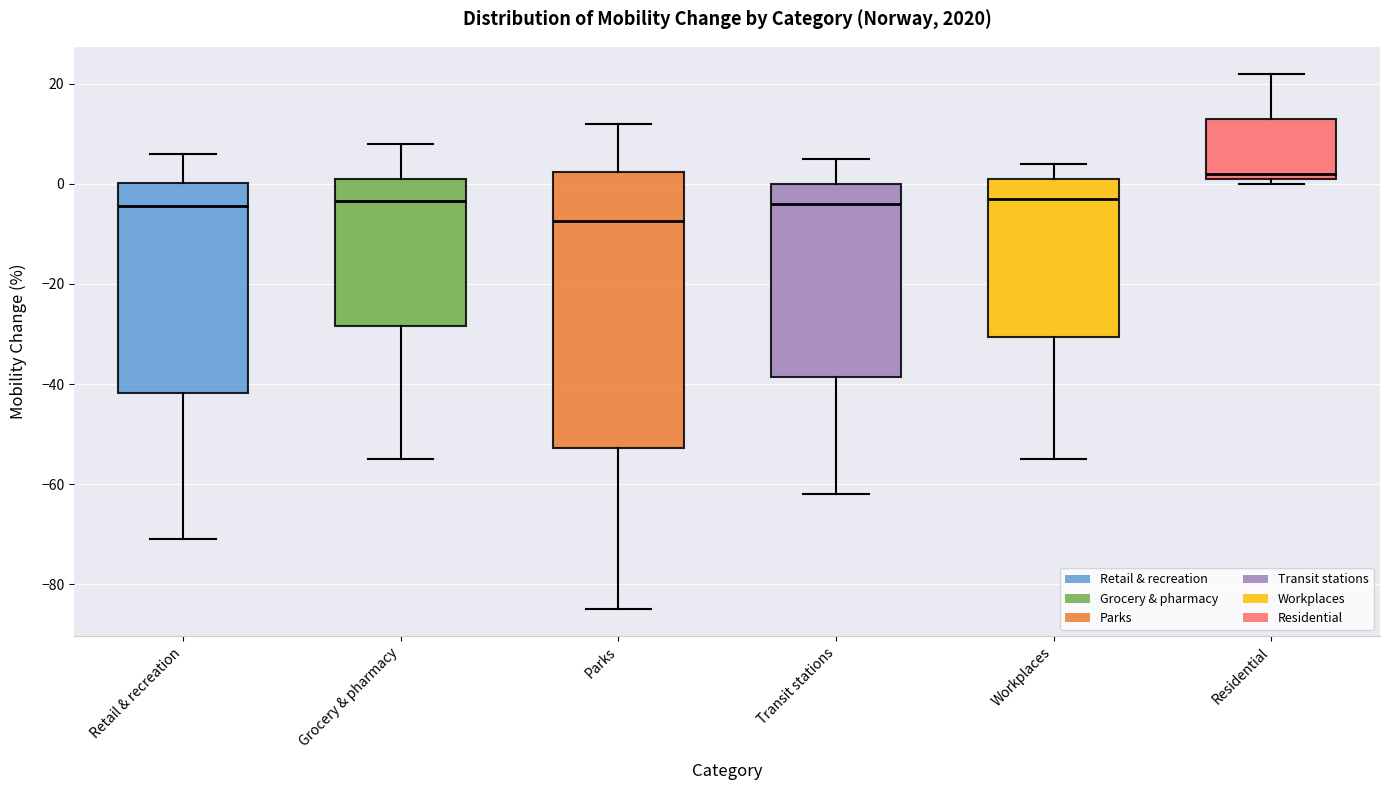

Which box is the tallest, from its lower edge to its upper edge?

Parks